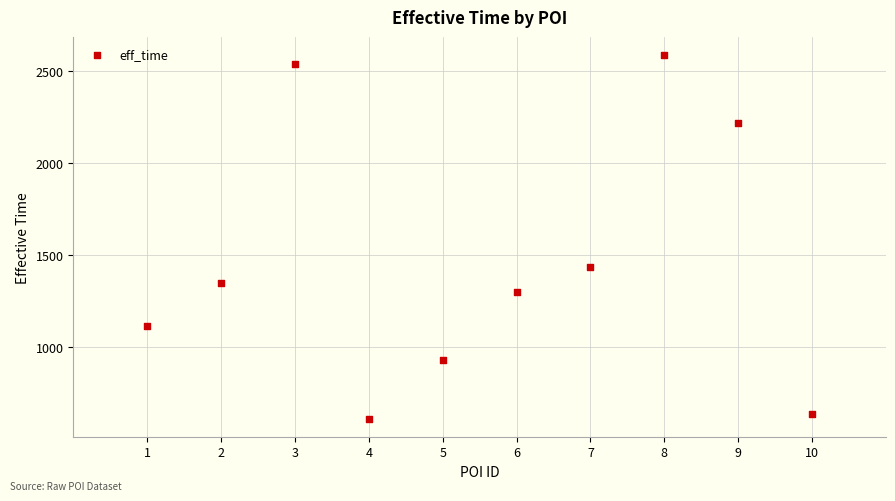

What Y value in the scatter plot is closest to 1599?

1435